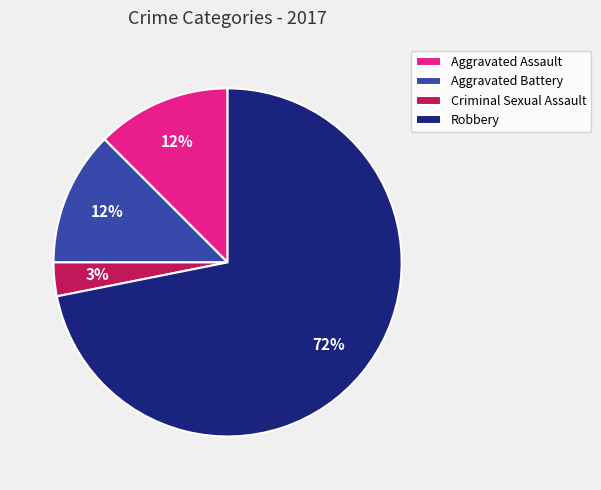

Approximately how many times larger is the value at Aggravated Battery compared to Aggravated Assault?

1.0